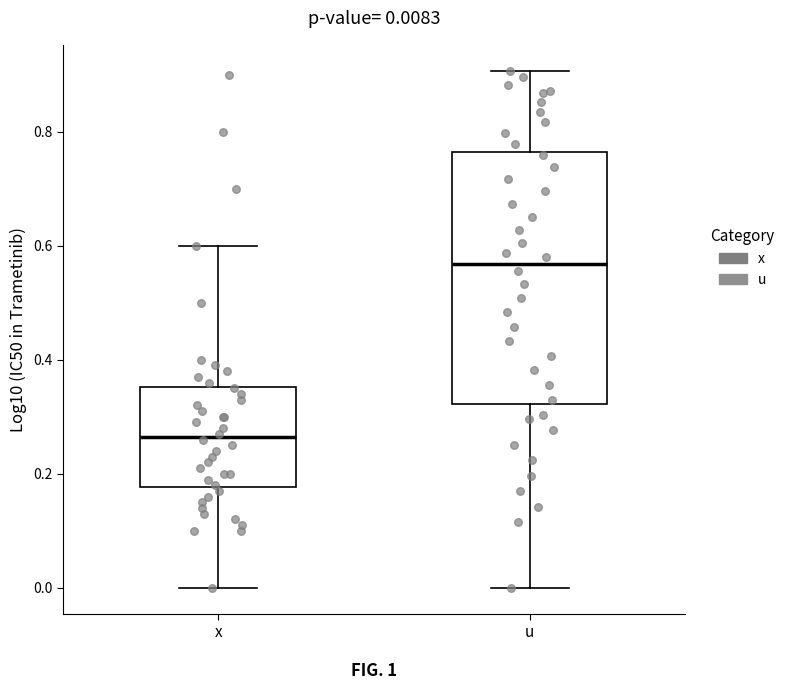

Which box's median line is the lowest?

x